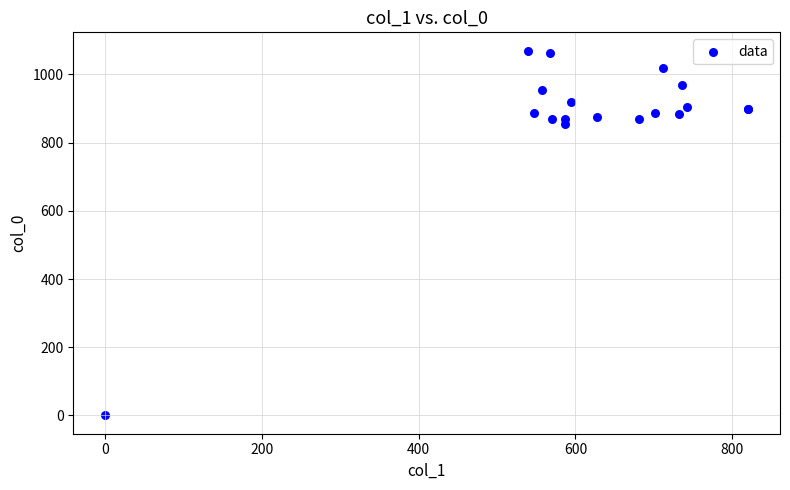

What Y value in the scatter plot is closest to 535?

853.3